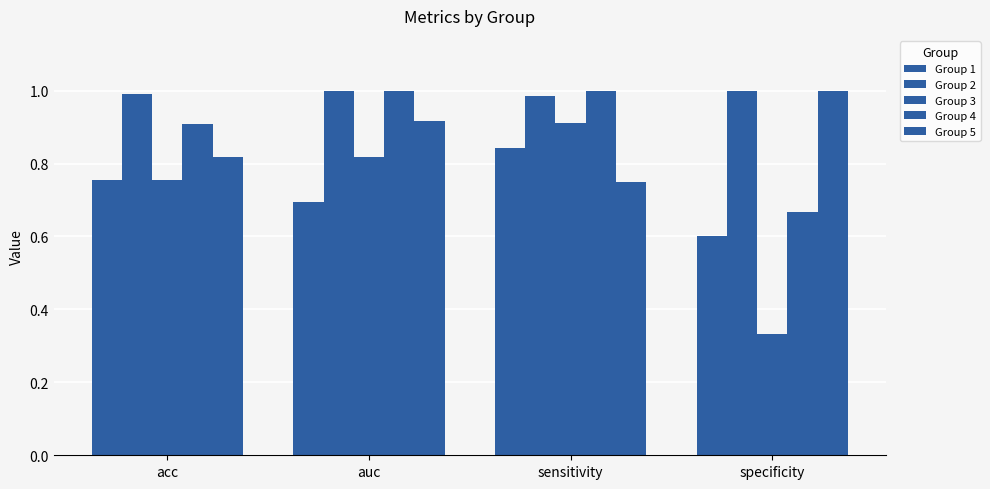

Reading left to right, what are all the values shown in this chart?

Group 1: 0.8	0.7	0.8	0.6
Group 2: 1.0	1.0	1.0	1.0
Group 3: 0.8	0.8	0.9	0.3
Group 4: 0.9	1.0	1.0	0.7
Group 5: 0.8	0.9	0.8	1.0